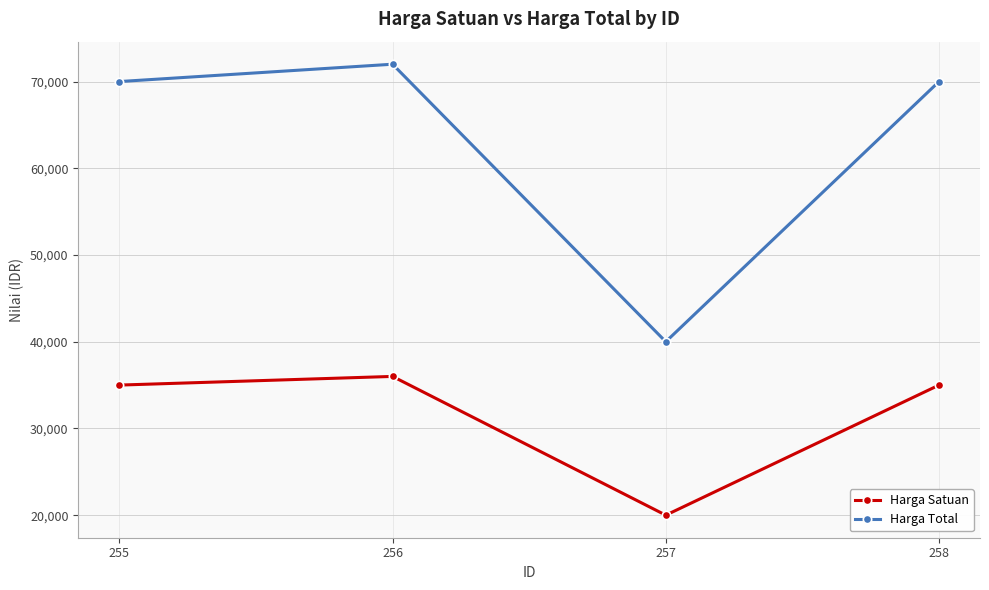

Which label corresponds to the largest value in the chart?

256